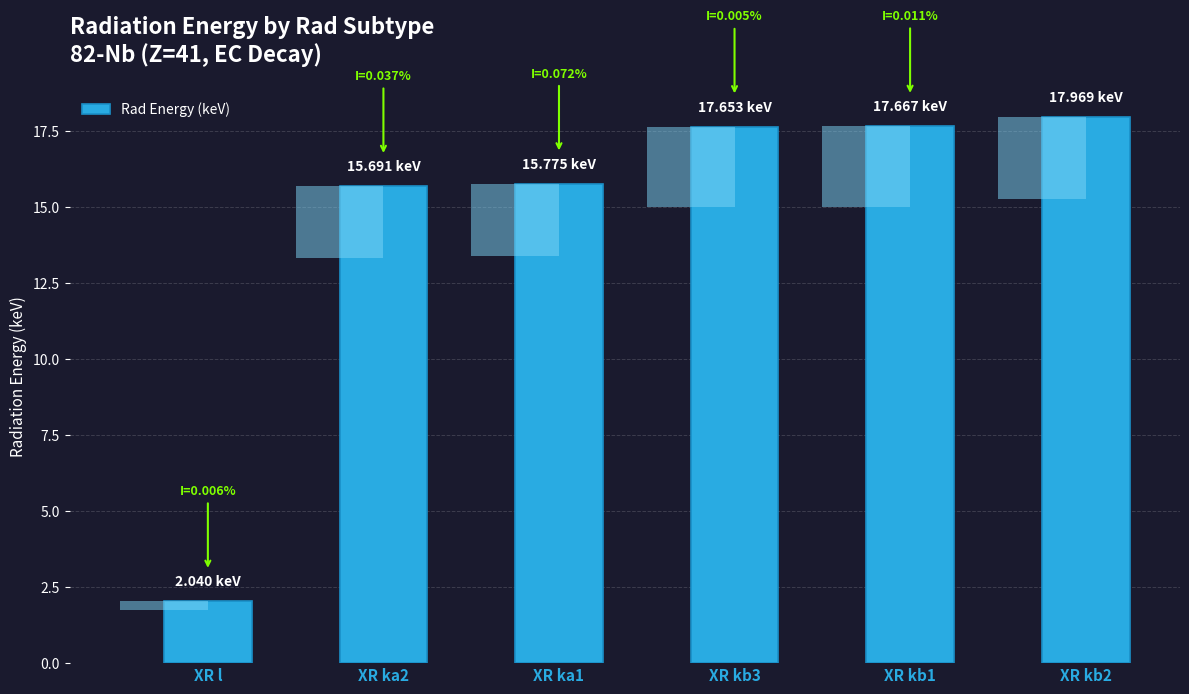

At which category does the chart reach its minimum across all series?

XR l